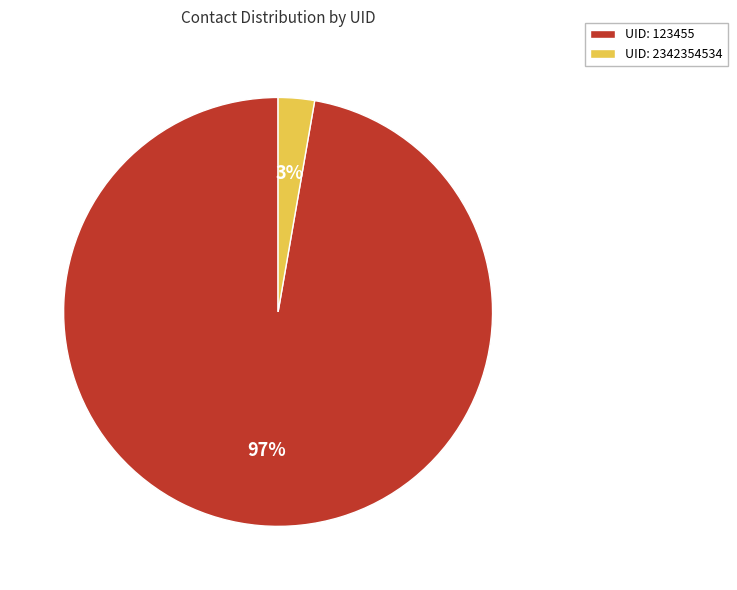

To the nearest percent, what is the combined percentage of UID: 123455 and UID: 2342354534?

100%